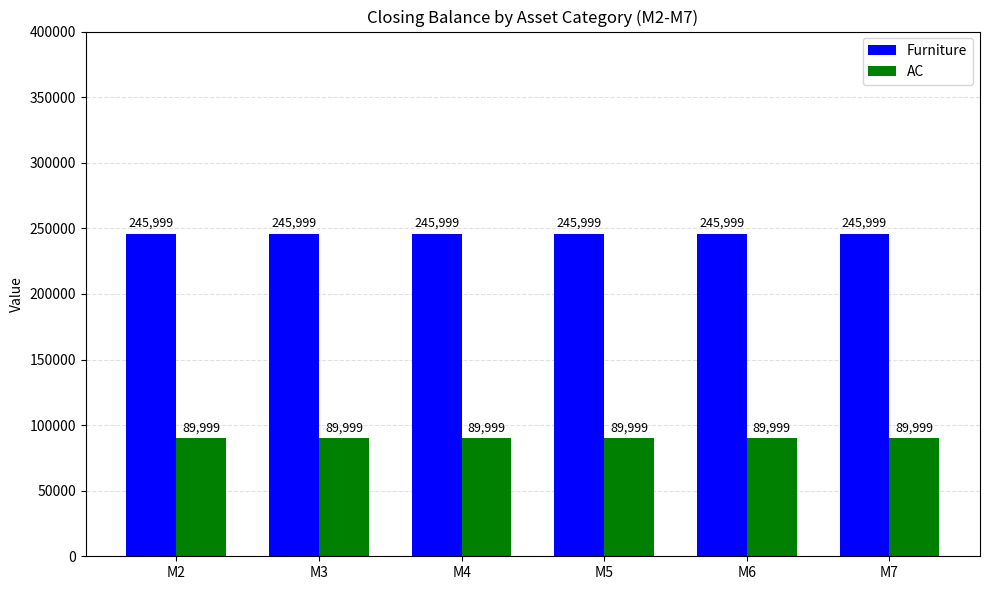

Reading left to right, what are all the values shown in this chart?

Furniture: M2=245999	M3=245999	M4=245999	M5=245999	M6=245999	M7=245999
AC: M2=89999	M3=89999	M4=89999	M5=89999	M6=89999	M7=89999